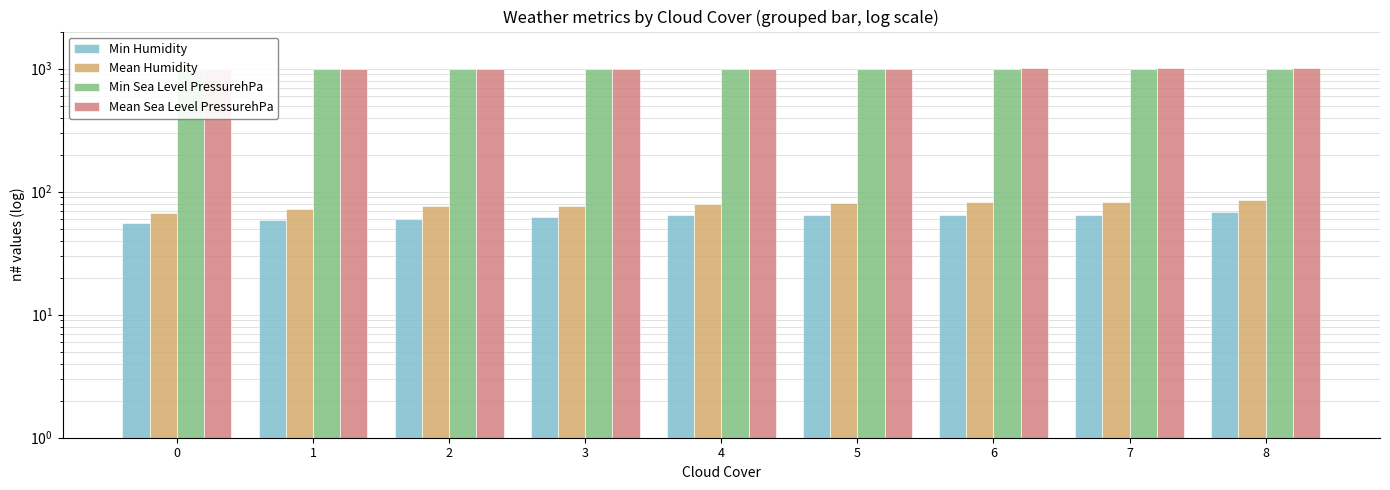

How many categories are shown in the chart?

9